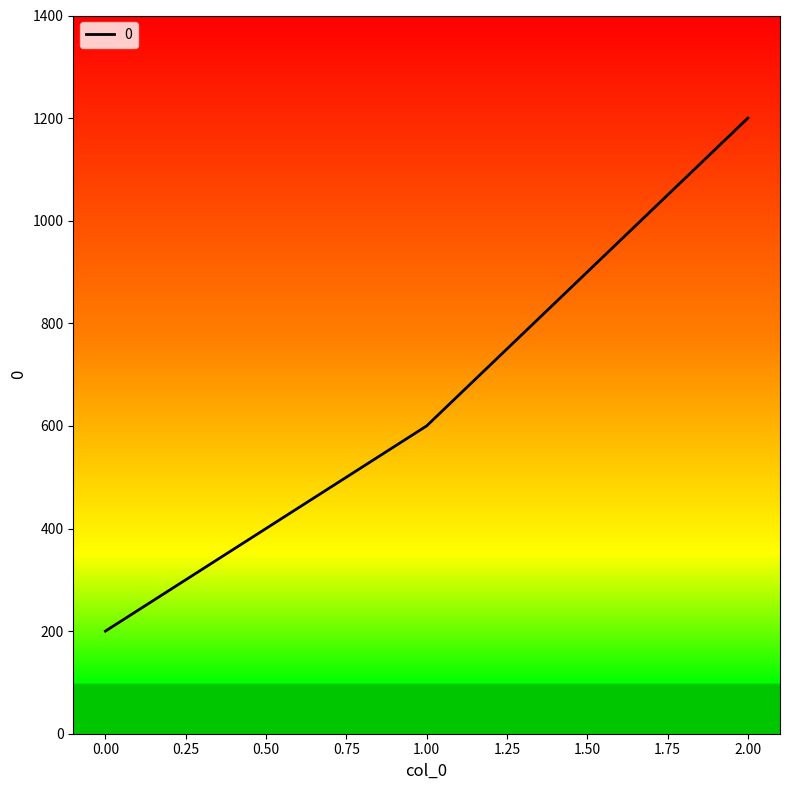

Does the chart display data point markers on the line(s)?

No